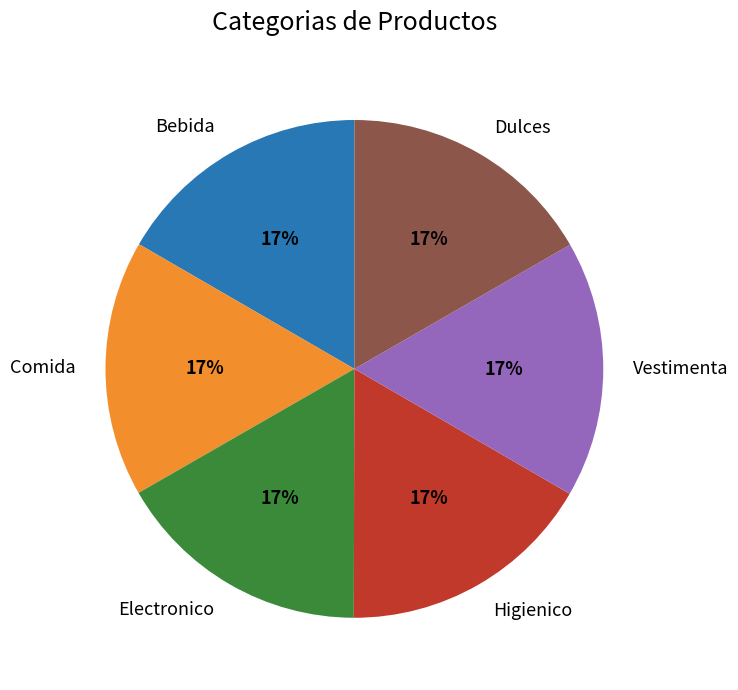

Approximately how many times larger is the value at Comida compared to Electronico?

1.0